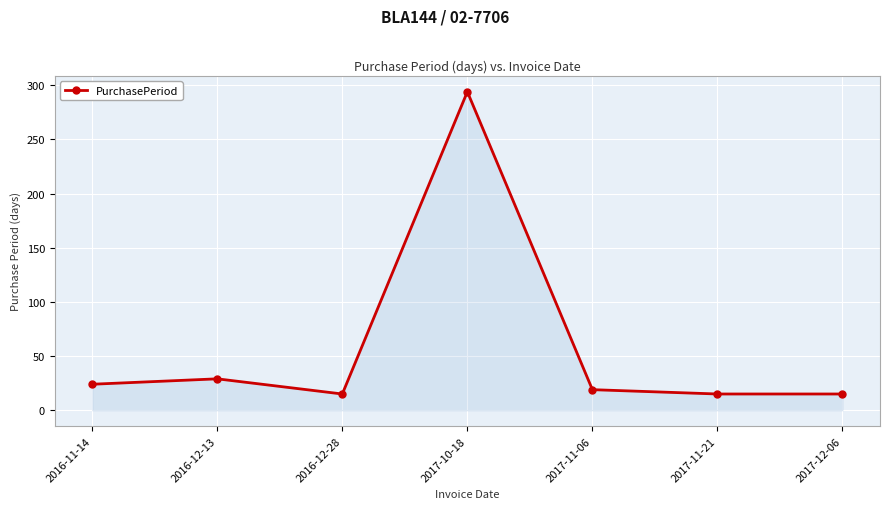

True or false: there are more than 1 points higher than both neighbors.

True